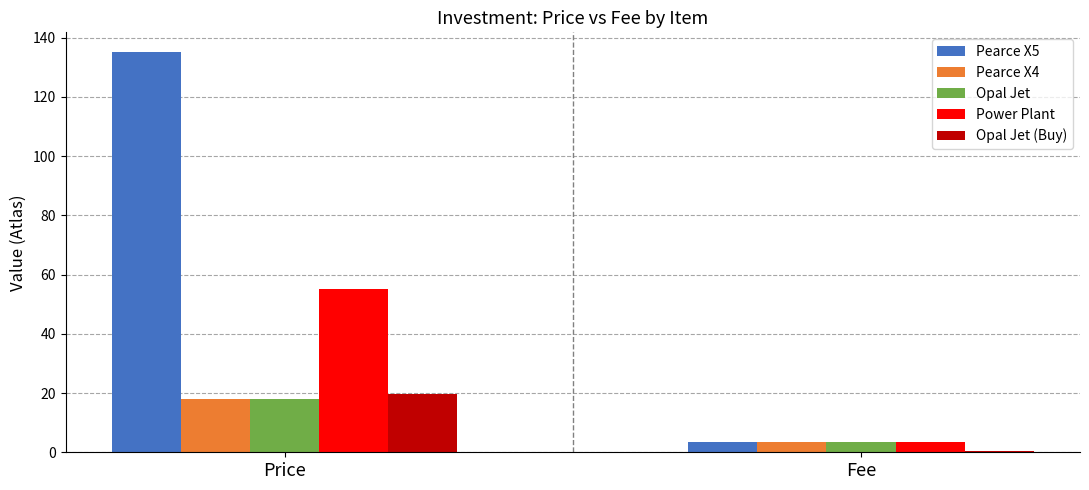

At which category does the chart reach its peak across all series?

Price